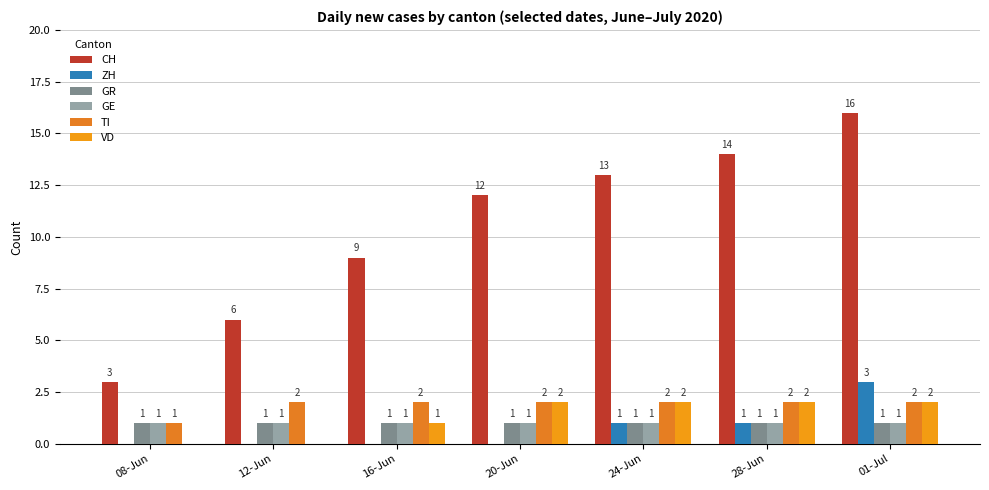

The VD series shows 0 at 16-Jun. True or false?

False